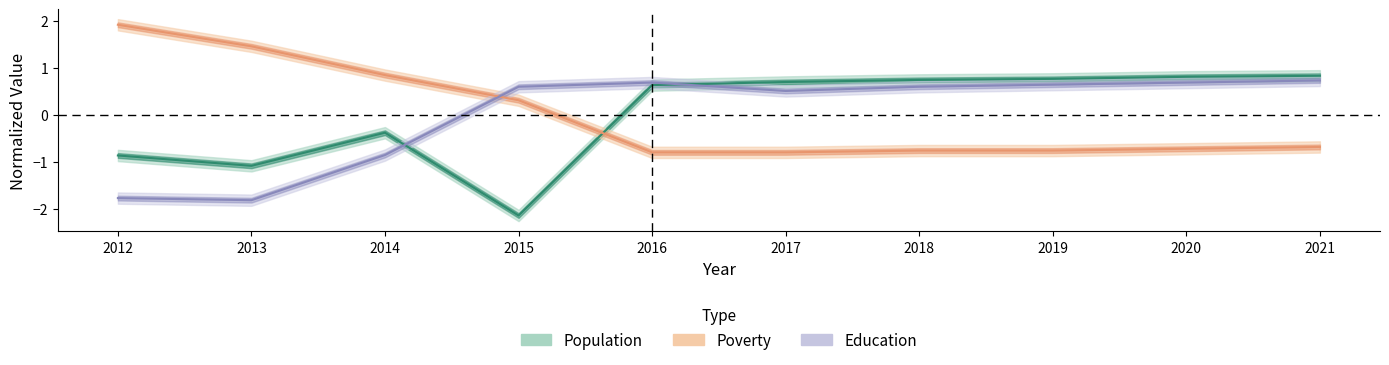

True or false: Education has a value of 0.9 at 2019.

False